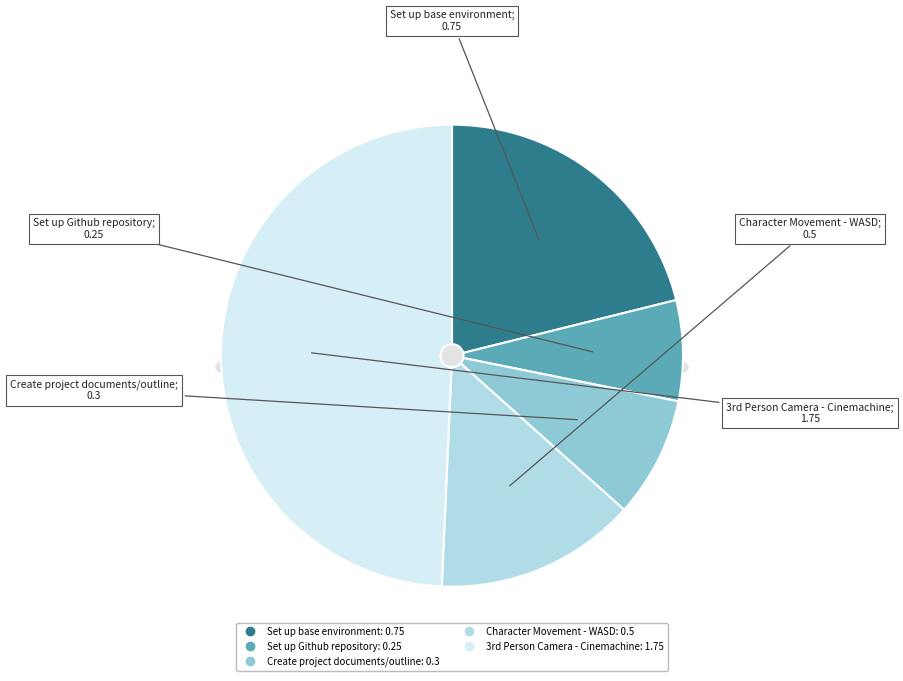

What percentage is the Set up base environment slice, to the nearest percent?

21%